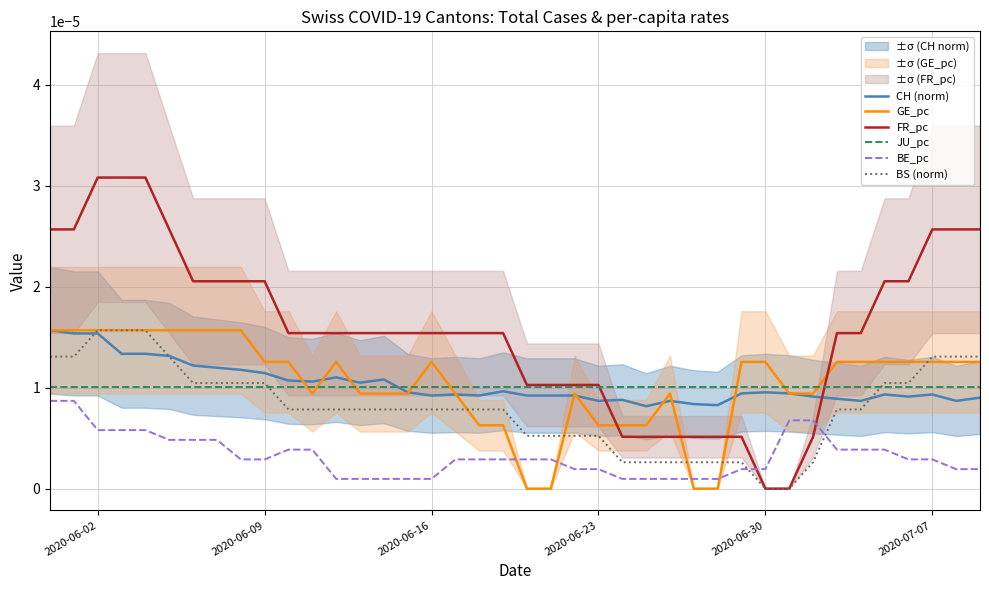

True or false: BE_pc and JU_pc cross at least once.

False